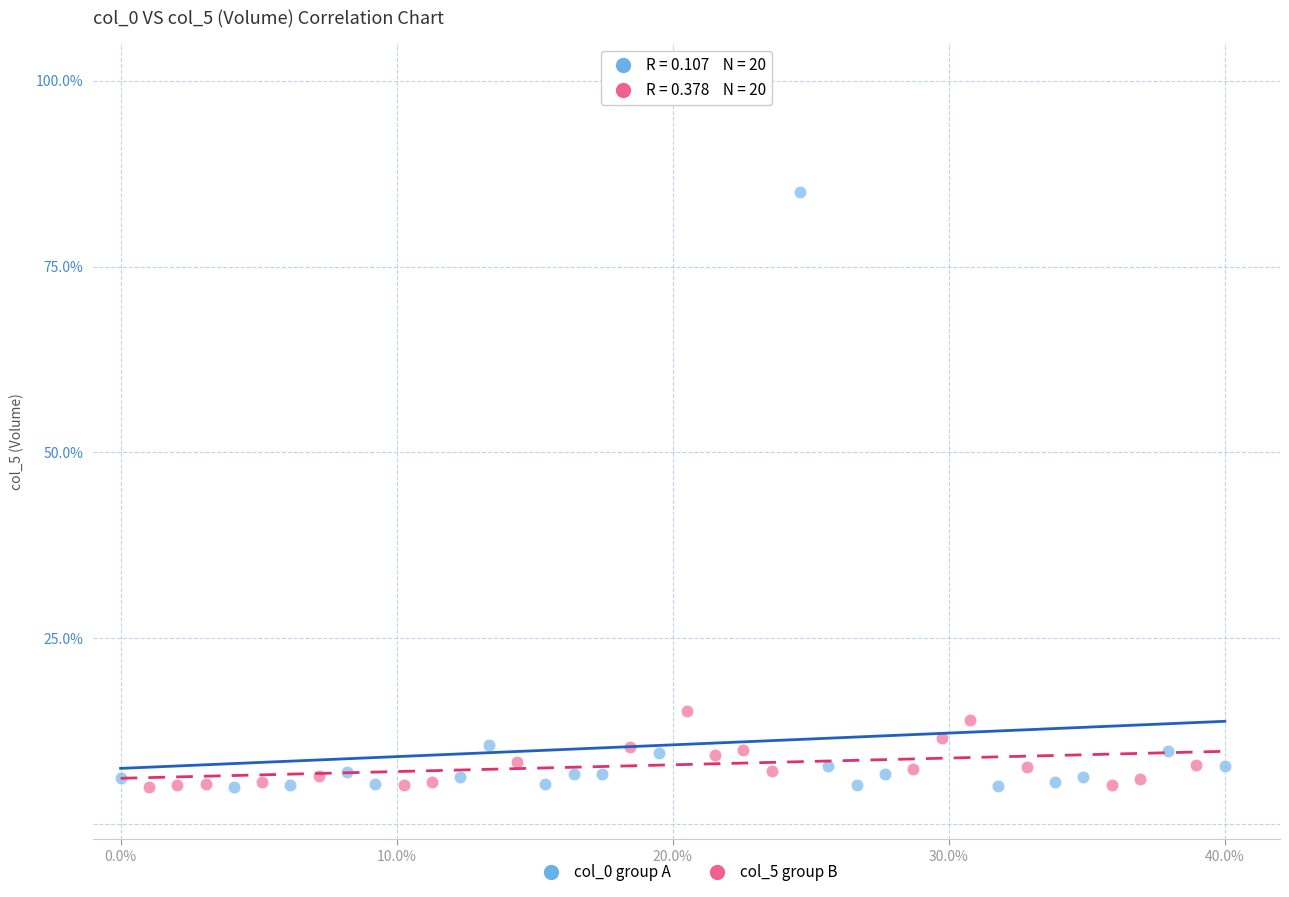

Which series has the widest spread of Y values?

col_0 group A